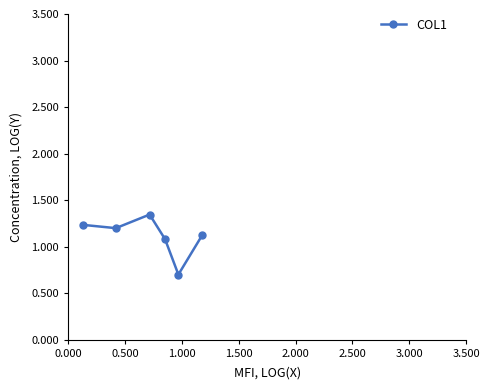

How many lines are shown in the chart?

1